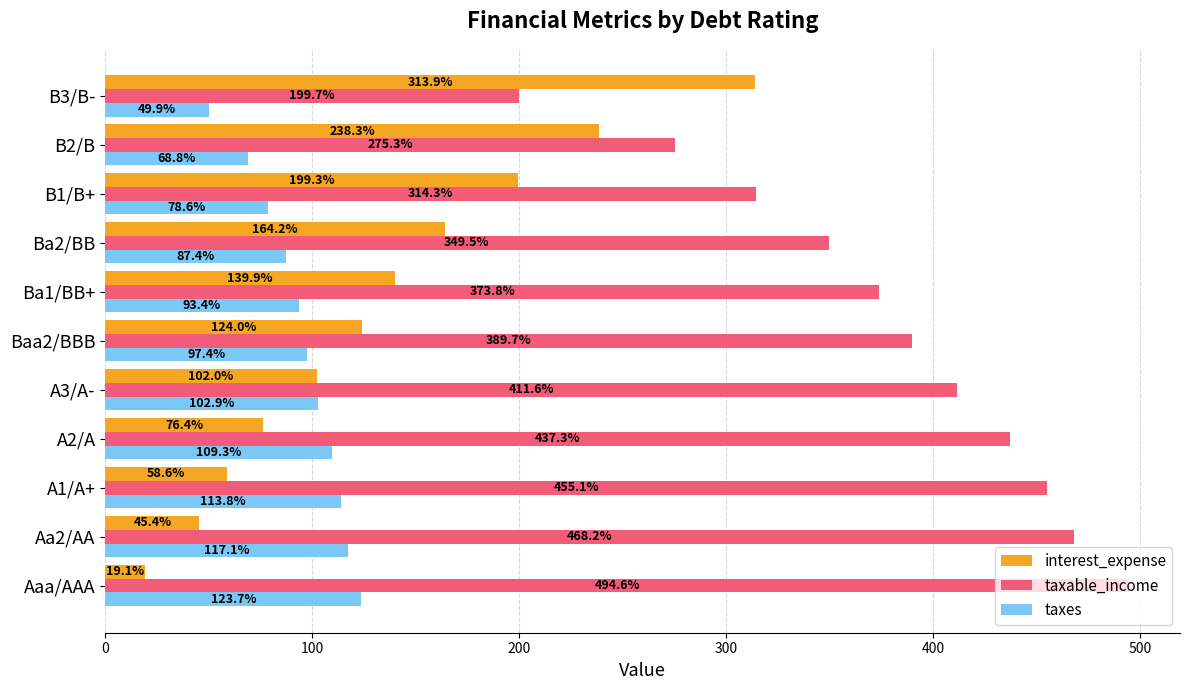

Is it true that taxes equals 117.7 at B2/B?

False